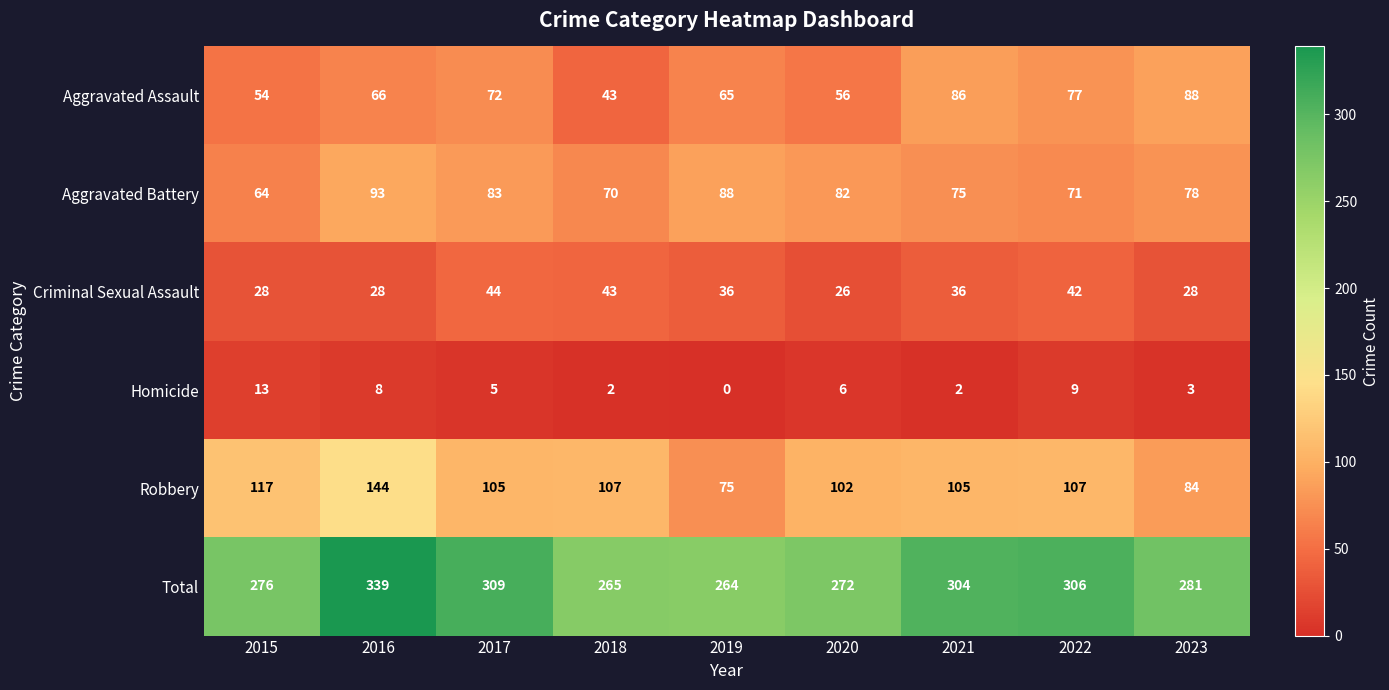

What is the difference between the highest and lowest values at 2019?

264